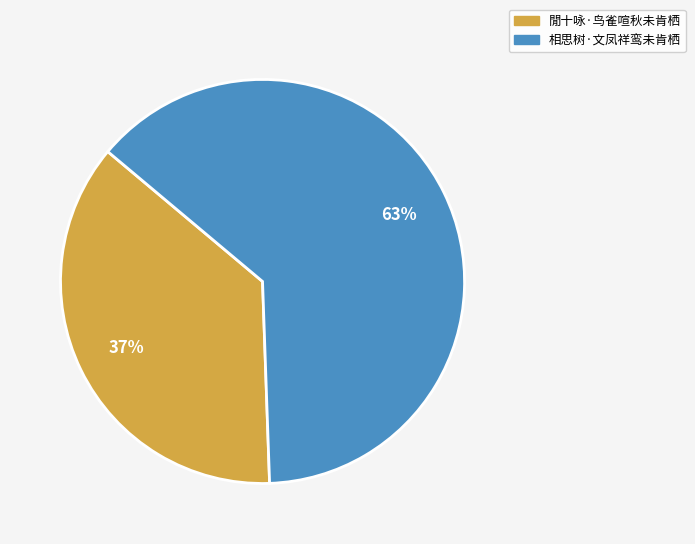

Which slice represents more than half of the pie?

相思树·文凤祥鸾未肯栖